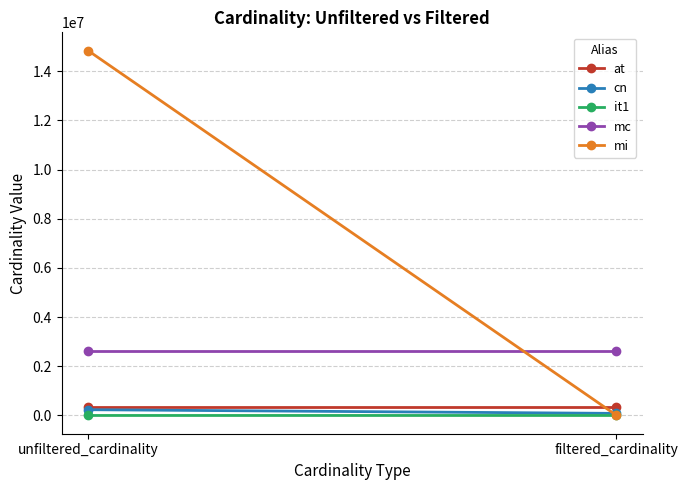

What is the label of the 2nd point from the left?

filtered_cardinality